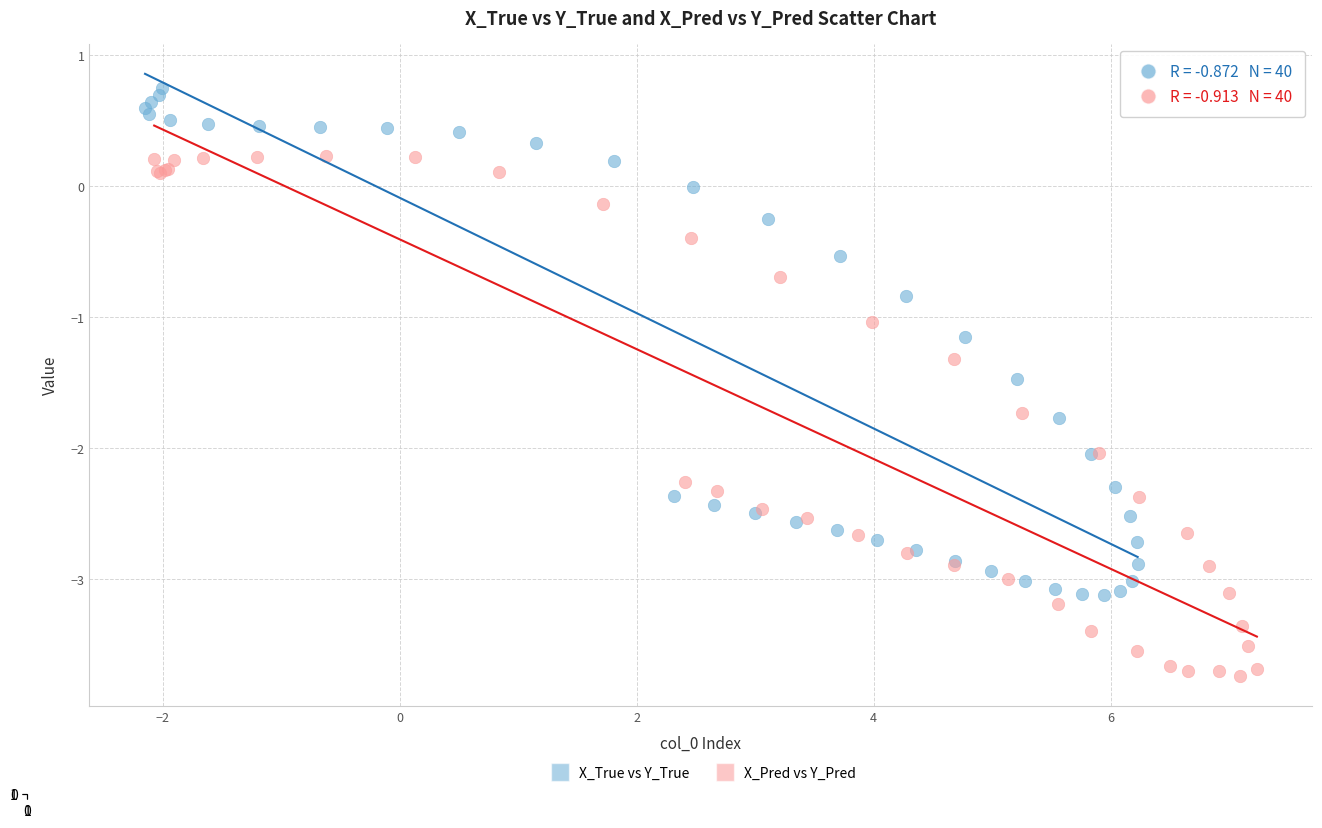

Which series reaches the minimum Y coordinate?

X_Pred vs Y_Pred